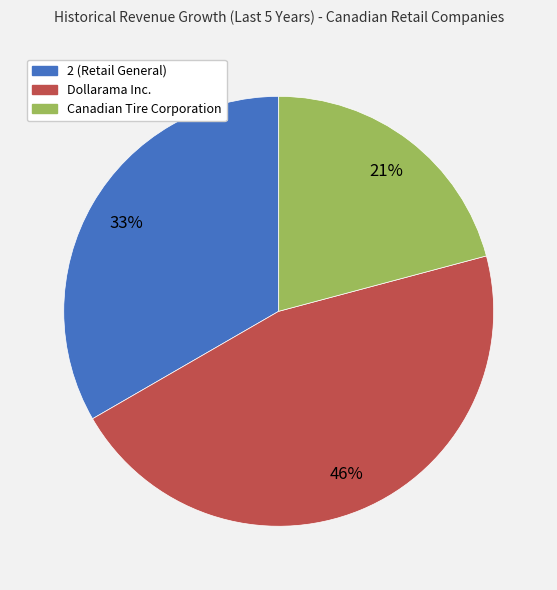

Which slice is the smallest?

Canadian Tire Corporation